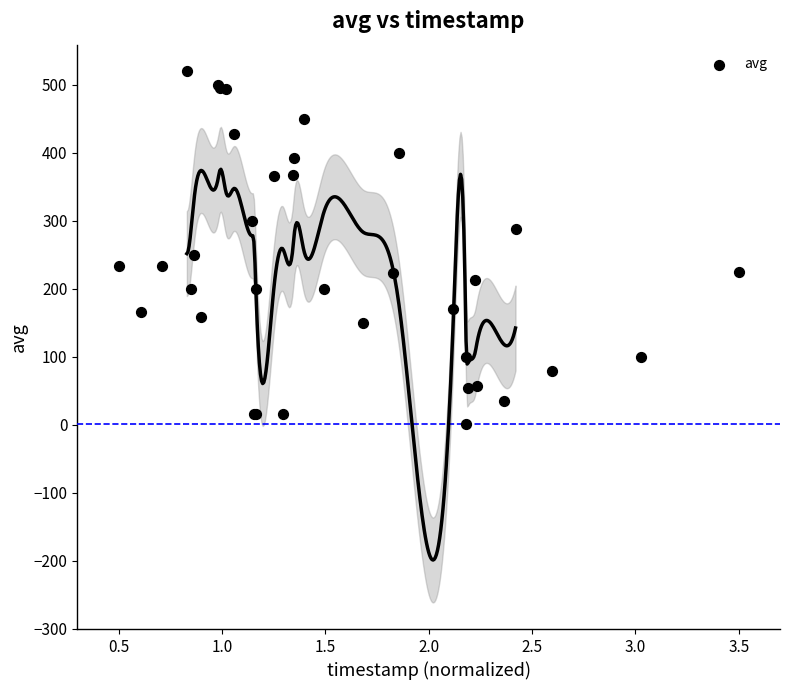

What Y value in the scatter plot is closest to 261?

250